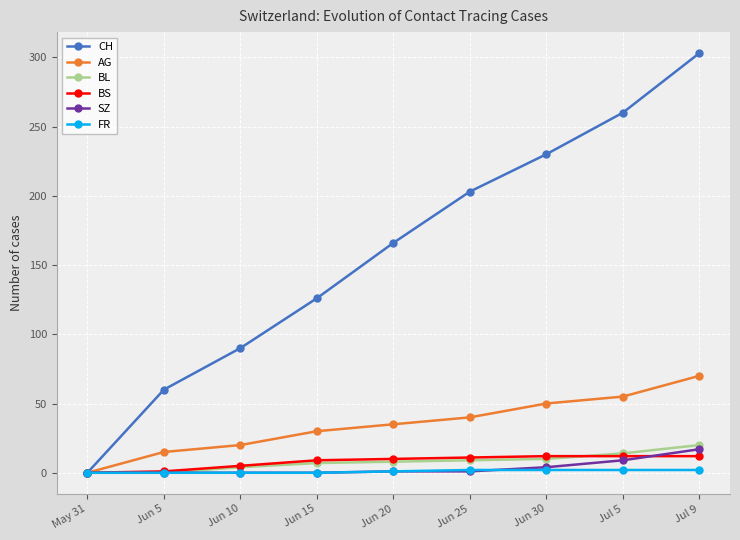

Which series has the largest range (max minus min)?

CH